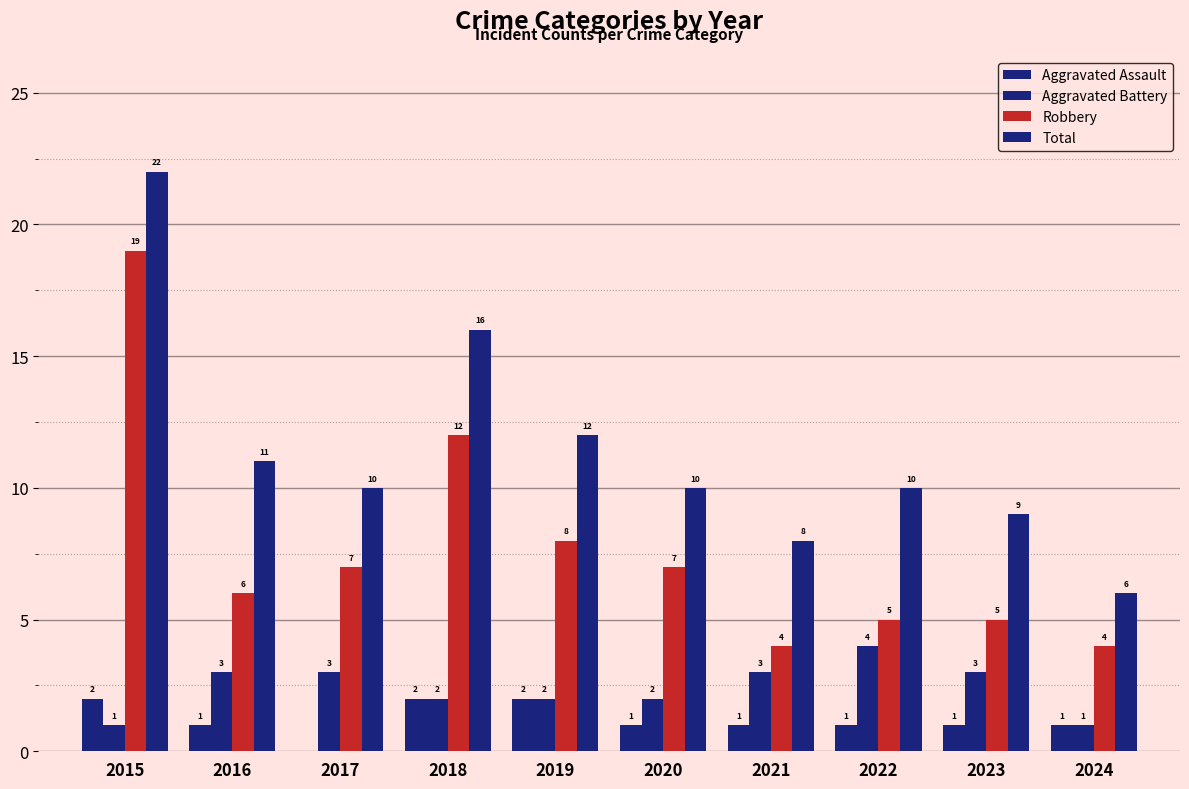

Reading right to left, extract all data points from this chart.

Aggravated Assault: 1	1	1	1	1	2	2	0	1	2
Aggravated Battery: 1	3	4	3	2	2	2	3	3	1
Robbery: 4	5	5	4	7	8	12	7	6	19
Total: 6	9	10	8	10	12	16	10	11	22